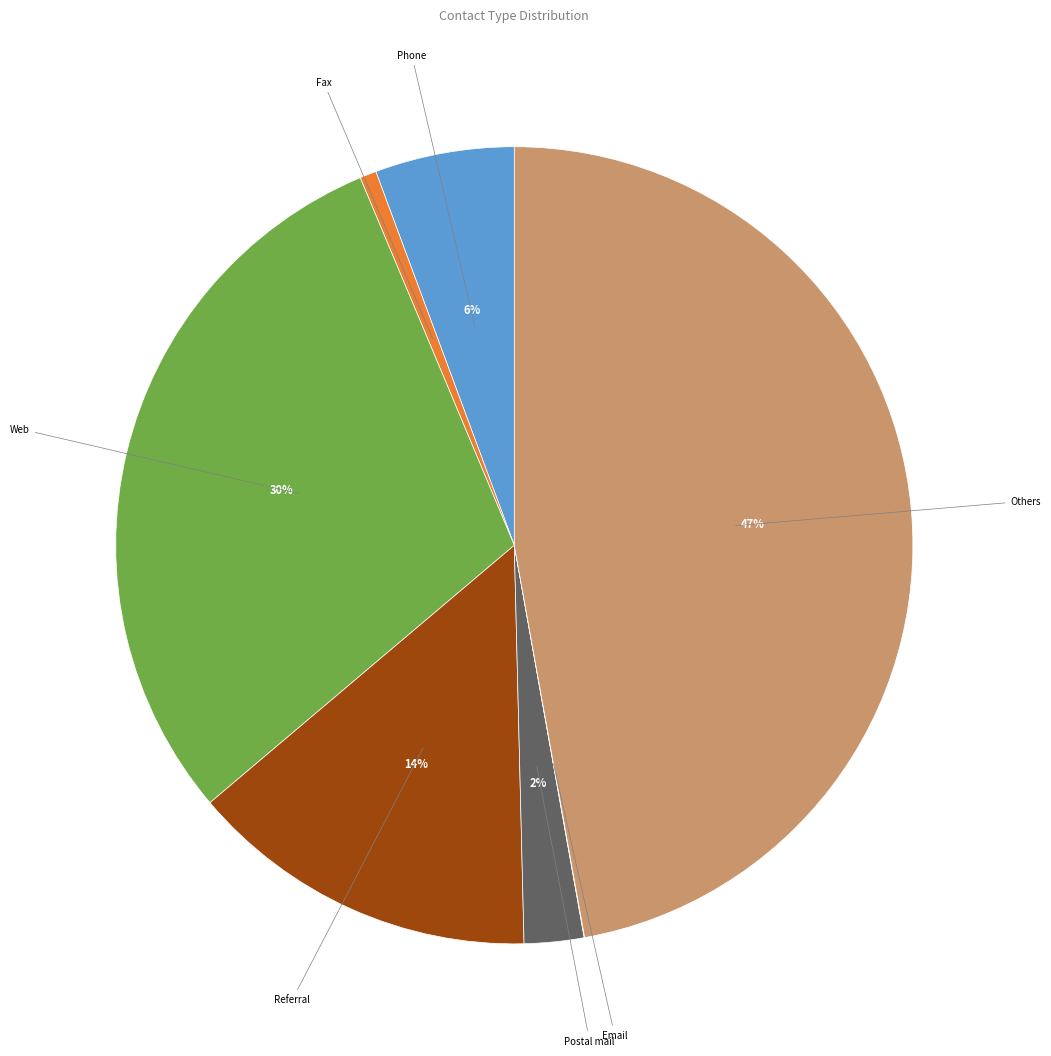

To the nearest percent, what is the average slice percentage?

14%